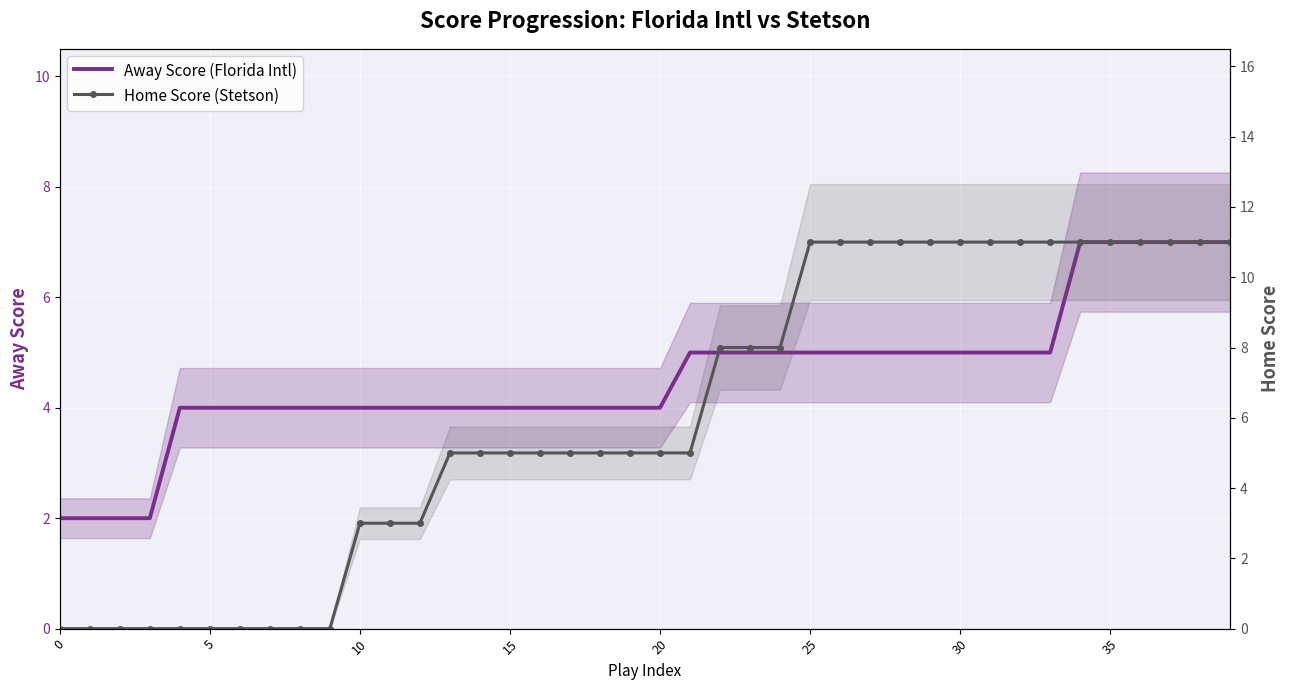

Count the Home Score (Stetson) values in the range 3 to 11.

30